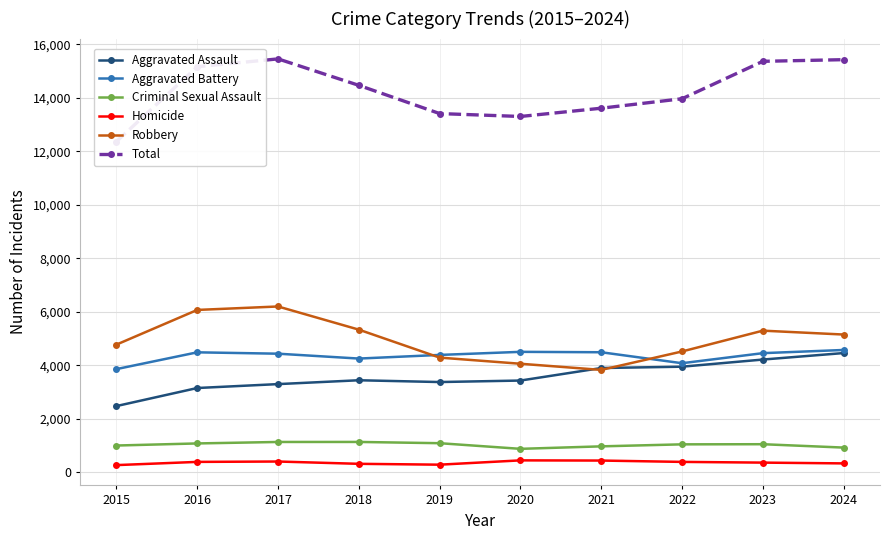

Reading right to left, transcribe all the data shown in this chart.

Aggravated Assault: 4455	4212	3945	3895	3427	3371	3438	3294	3148	2473
Aggravated Battery: 4570	4451	4075	4485	4500	4385	4249	4431	4482	3855
Criminal Sexual Assault: 921	1047	1042	967	874	1085	1132	1131	1076	998
Homicide: 330	359	386	436	443	282	314	400	386	266
Robbery: 5147	5292	4514	3825	4055	4285	5330	6196	6067	4771
Total: 15423	15361	13962	13608	13299	13408	14463	15452	15159	12363